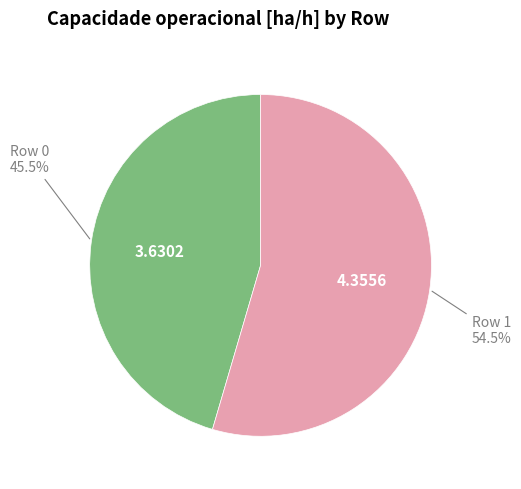

Count the number of slices in the pie.

2